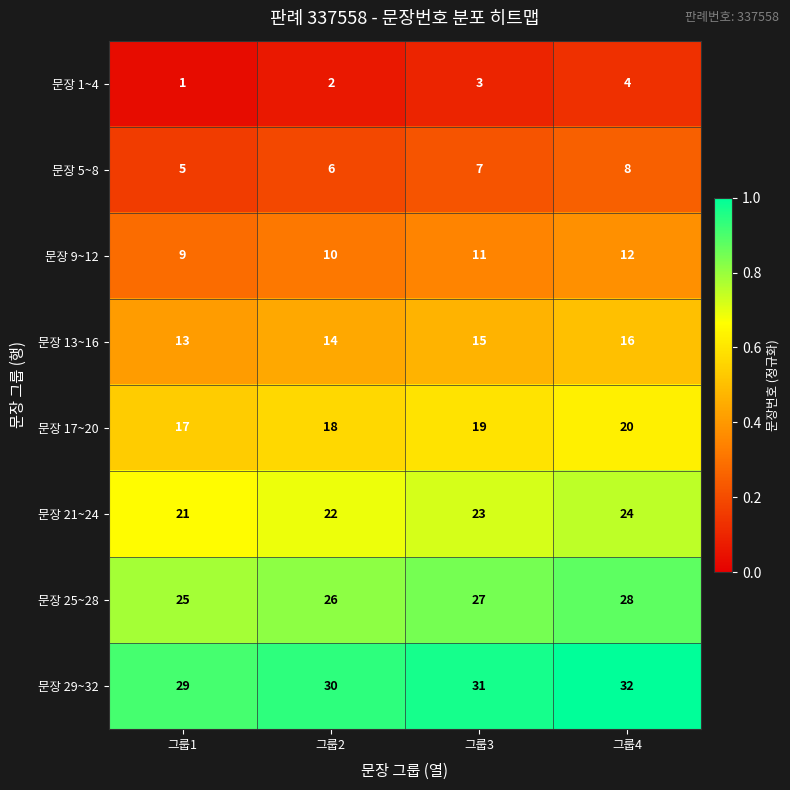

What is the highest value of the 문장 5~8 series?

8